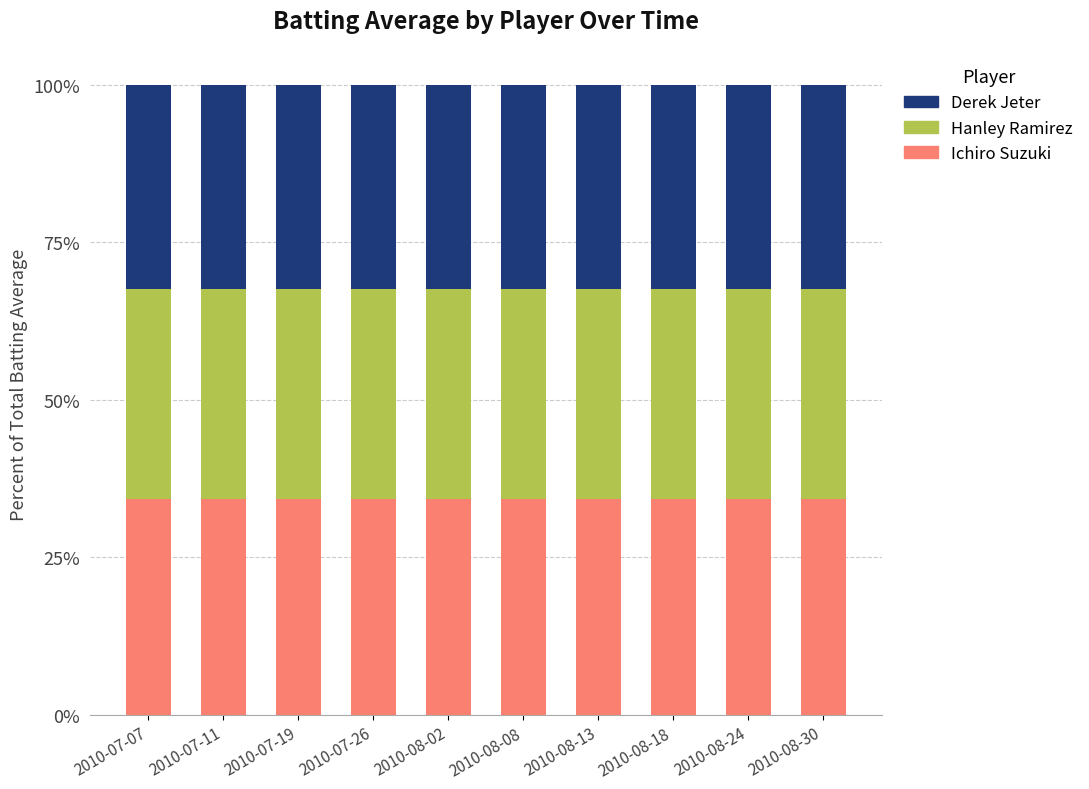

What is the maximum value for Ichiro Suzuki?

34.2